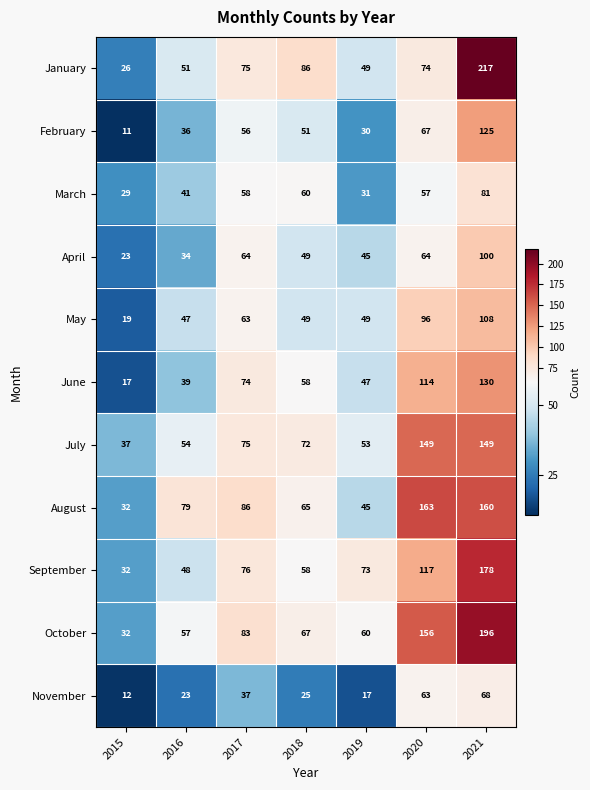

Where does the February series first go above 51?

2017